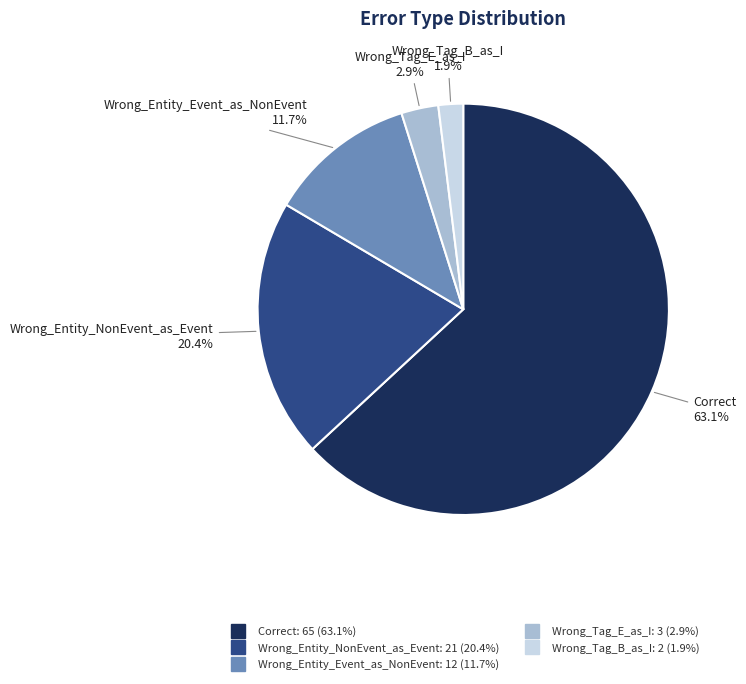

Combined, do Wrong_Entity_NonEvent_as_Event and Wrong_Tag_E_as_I account for over 50%?

No